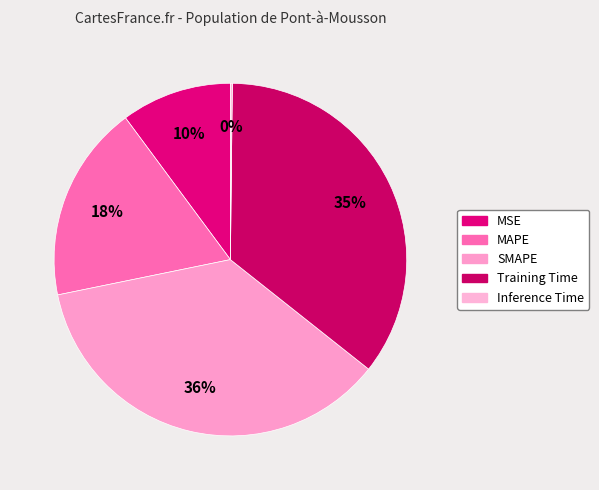

Which has a higher value, SMAPE or MSE?

SMAPE